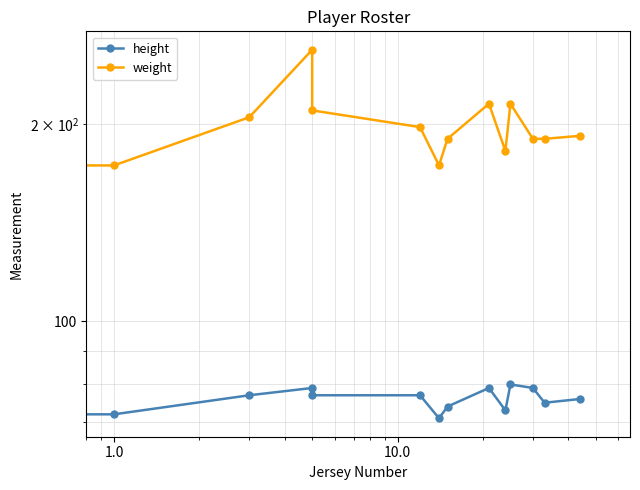

How many lines are shown in the chart?

2